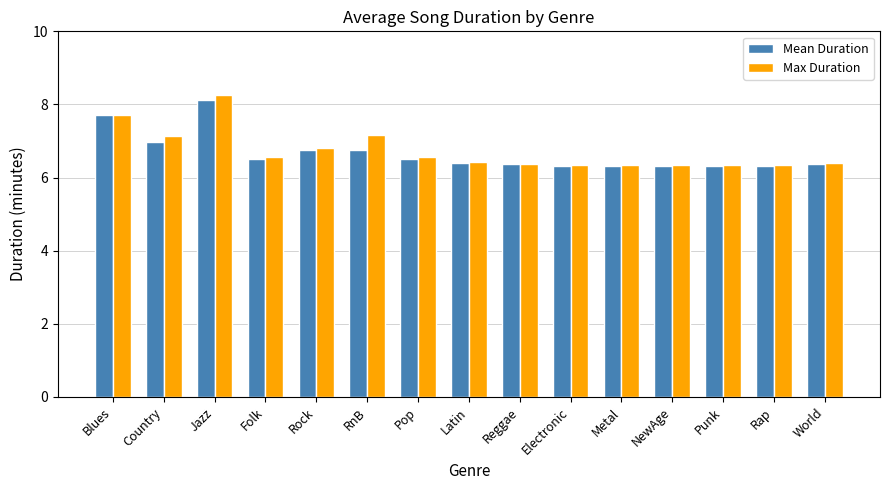

True or false: Max Duration has a value of 7.2 at RnB.

True